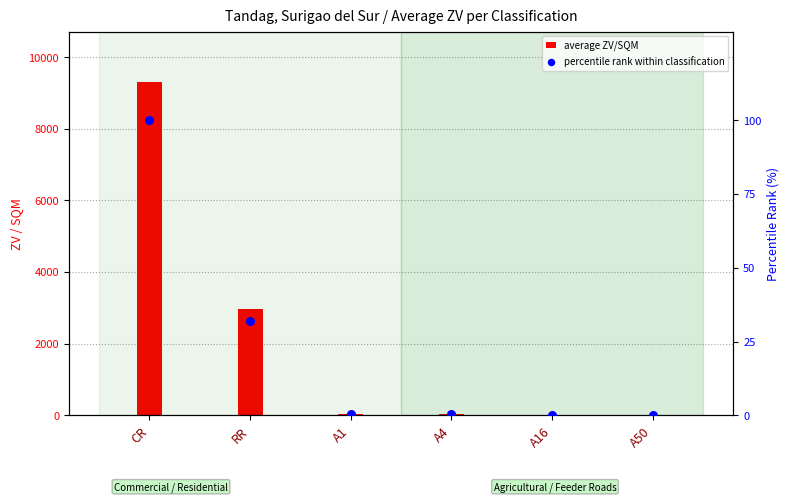

Which series reaches the maximum Y coordinate?

average ZV/SQM